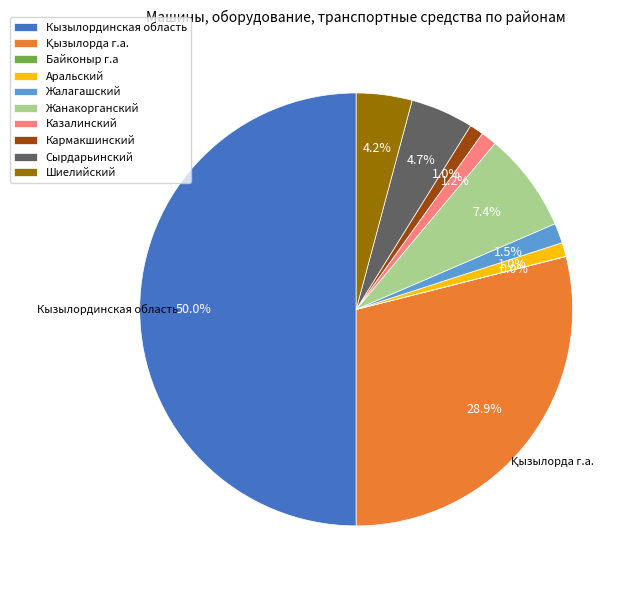

To the nearest percent, what is the difference between the Казалинский and Кызылординская область slice percentages?

49%